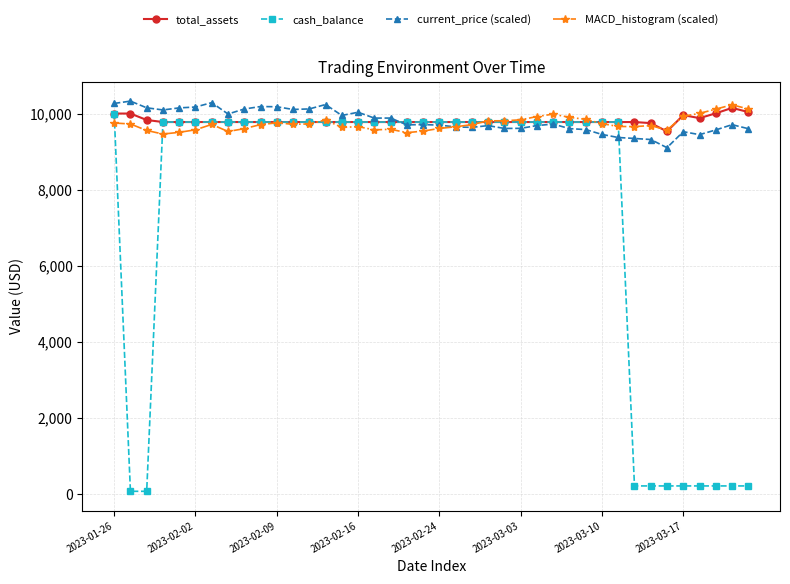

True or false: current_price (scaled) and MACD_histogram (scaled) intersect in this chart.

True